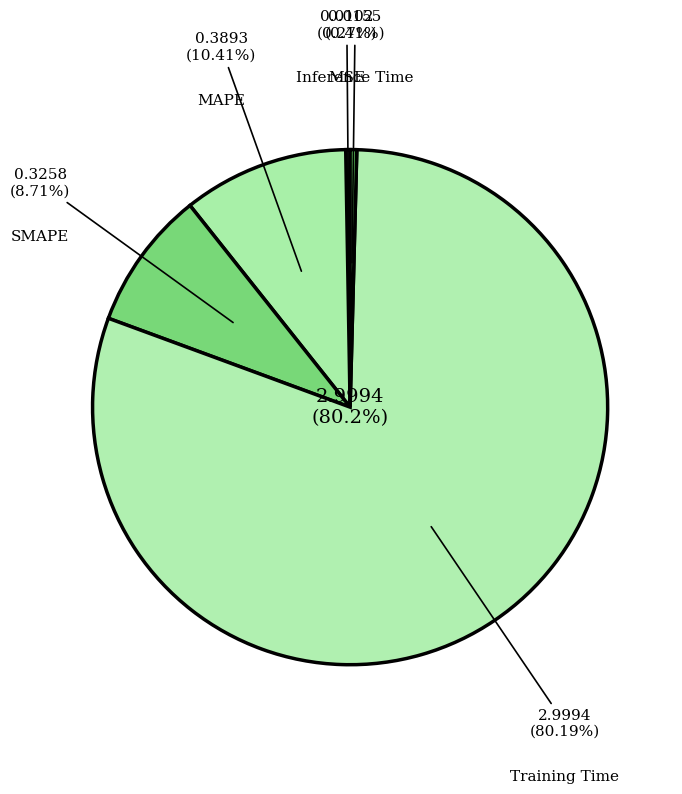

Is SMAPE the majority of the pie?

No